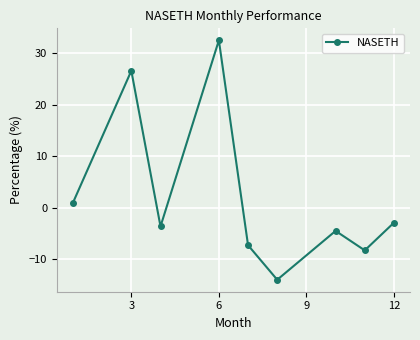

What is the minimum value shown in the chart?

-14.0